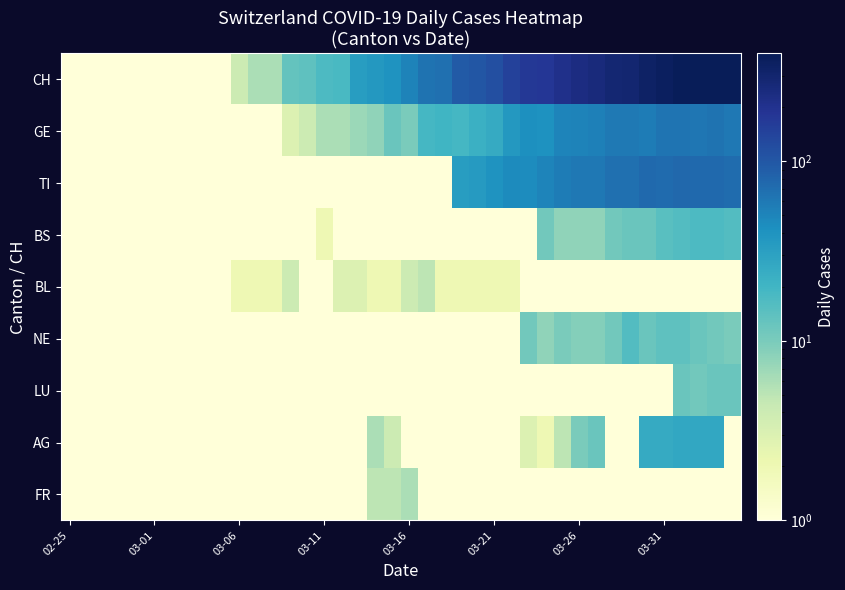

Reading right to left, what are all the values shown in this chart?

CH: 399.0	399.0	393.0	387.0	360.0	338.0	291.0	281.0	254.0	233.0	211.0	178.0	175.0	146.0	114.0	101.0	95.0	68.0	65.0	51.0	40.0	36.0	33.0	18.0	17.0	14.0	13.0	6.0	6.0	4.0	1.0	1.0	0.1	0.1	0.1	0.1	0.1	0.1	0.1	0.1
GE: 61.0	65.0	62.0	64.0	64.0	57.0	59.0	59.0	54.0	52.0	50.0	41.0	43.0	36.0	25.0	22.0	19.0	20.0	19.0	10.0	12.0	8.0	7.0	6.0	6.0	4.0	3.0	0.1	0.1	0.1	0.1	0.1	0.1	0.1	0.1	0.1	0.1	0.1	0.1	0.1
TI: 72.0	75.0	75.0	76.0	74.0	75.0	69.0	69.0	61.0	60.0	57.0	50.0	45.0	46.0	40.0	35.0	33.0	0.1	0.1	0.1	0.1	0.1	0.1	0.1	0.1	0.1	0.1	0.1	0.1	0.1	0.1	0.1	0.1	0.1	0.1	0.1	0.1	0.1	0.1	0.1
BS: 16.0	17.0	17.0	16.0	15.0	12.0	12.0	11.0	8.0	8.0	8.0	11.0	0.1	0.1	0.1	0.1	0.1	0.1	0.1	0.1	0.1	0.1	0.1	0.1	2.0	0.1	0.1	0.1	0.1	0.1	0.1	0.1	0.1	0.1	0.1	0.1	0.1	0.1	0.1	0.1
BL: 0.1	0.1	0.1	0.1	0.1	0.1	0.1	0.1	0.1	0.1	0.1	0.1	0.1	2.0	2.0	2.0	2.0	2.0	5.0	4.0	2.0	2.0	3.0	3.0	1.0	1.0	4.0	2.0	2.0	2.0	0.1	0.1	0.1	0.1	0.1	0.1	0.1	0.1	0.1	0.1
NE: 10.0	11.0	12.0	14.0	14.0	12.0	16.0	11.0	9.0	9.0	10.0	8.0	11.0	0.1	0.1	0.1	0.1	0.1	0.1	0.1	0.1	0.1	0.1	0.1	0.1	0.1	0.1	0.1	0.1	0.1	0.1	0.1	0.1	0.1	0.1	0.1	0.1	0.1	0.1	0.1
LU: 12.0	12.0	11.0	12.0	0.1	0.1	0.1	0.1	0.1	0.1	0.1	0.1	0.1	0.1	0.1	0.1	0.1	0.1	0.1	0.1	0.1	0.1	0.1	0.1	0.1	0.1	0.1	0.1	0.1	0.1	0.1	0.1	0.1	0.1	0.1	0.1	0.1	0.1	0.1	0.1
AG: 0.1	27.0	27.0	27.0	25.0	25.0	0.1	0.1	12.0	10.0	5.0	2.0	3.0	0.1	0.1	0.1	0.1	0.1	0.1	0.1	4.0	6.0	0.1	0.1	0.1	0.1	0.1	0.1	0.1	0.1	0.1	0.1	0.1	0.1	0.1	0.1	0.1	0.1	0.1	0.1
FR: 0.1	0.1	0.1	0.1	0.1	0.1	0.1	0.1	0.1	0.1	0.1	0.1	0.1	0.1	0.1	0.1	0.1	0.1	0.1	6.0	5.0	5.0	0.1	0.1	0.1	0.1	0.1	0.1	0.1	0.1	0.1	0.1	0.1	0.1	0.1	0.1	0.1	0.1	0.1	0.1